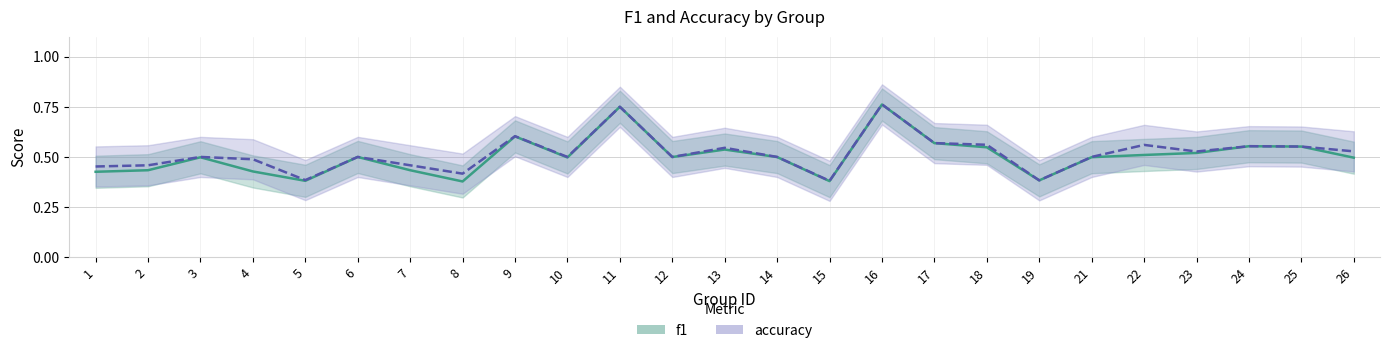

True or false: accuracy has a value of 0.4 at 19.

True